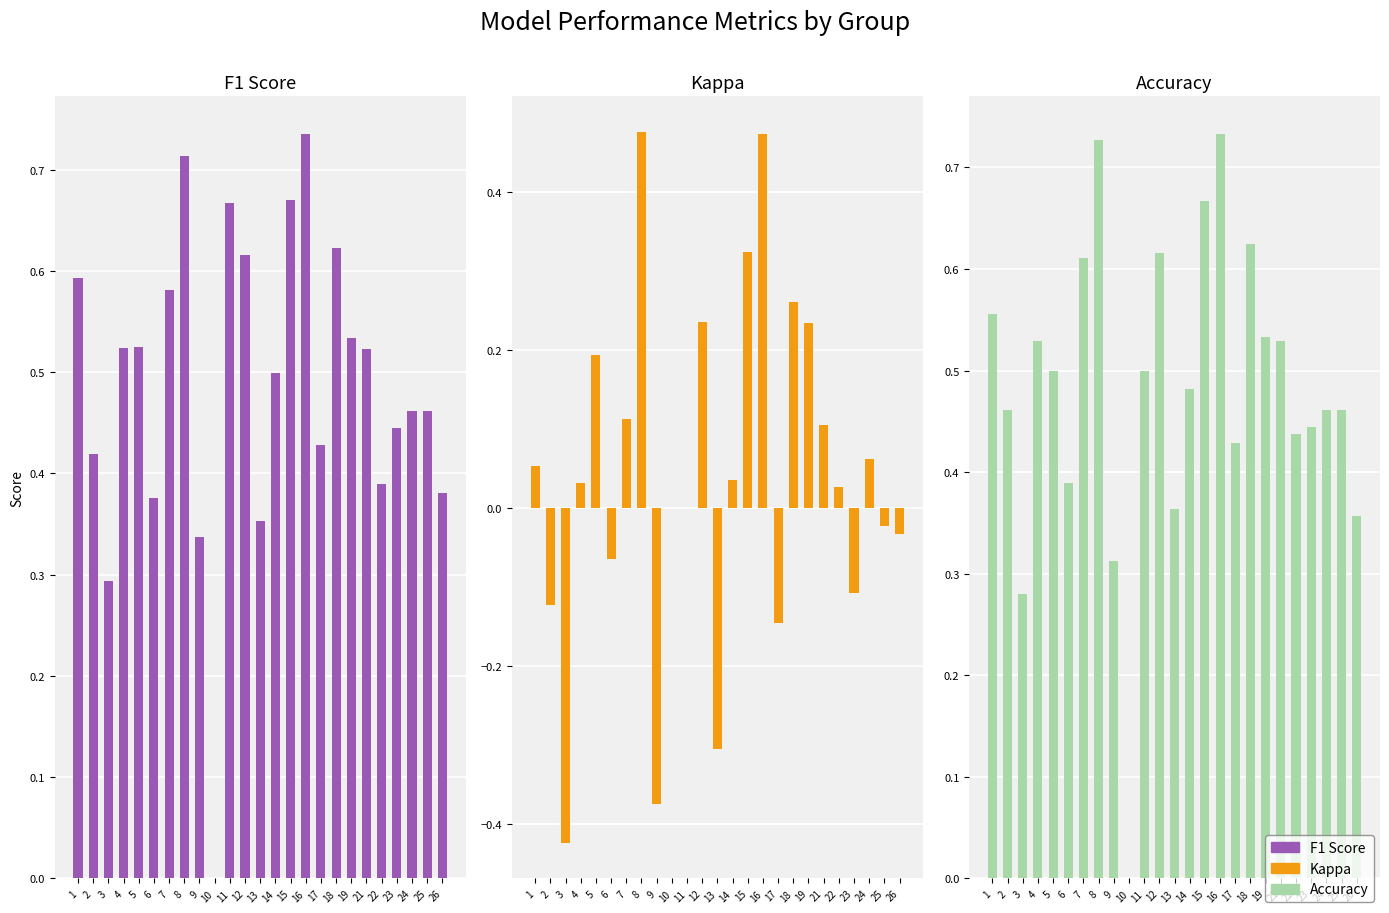

The value of accuracy at 9 is 0.3. True or false?

True